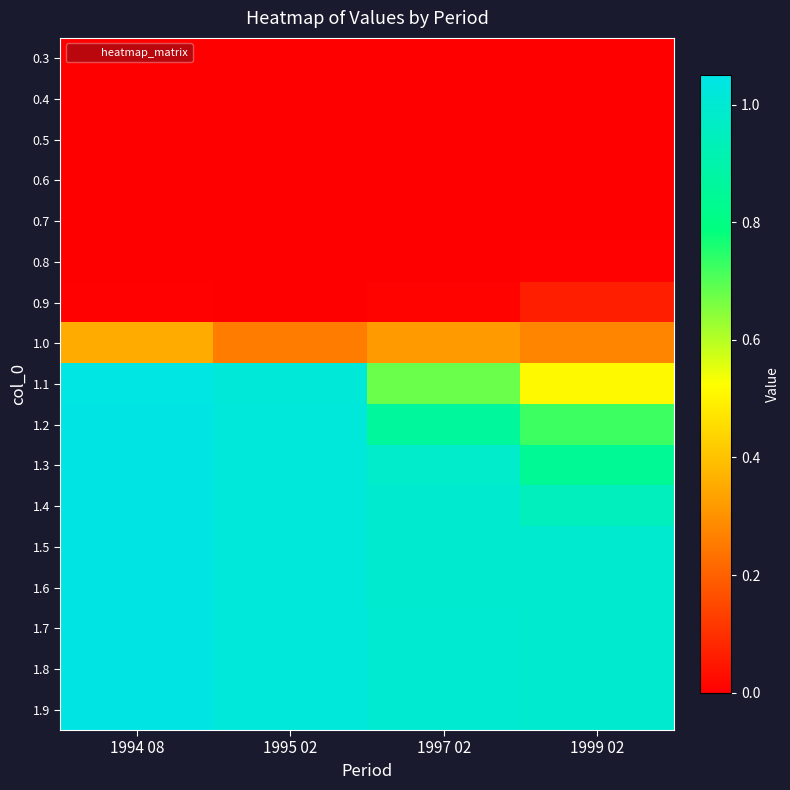

Reading left to right, transcribe all the data shown in this chart.

0.3: 1994 08=0.0	1995 02=0.0	1997 02=0.0	1999 02=0.0
0.4: 1994 08=0.0	1995 02=0.0	1997 02=0.0	1999 02=0.0
0.5: 1994 08=0.0	1995 02=0.0	1997 02=0.0	1999 02=0.0
0.6: 1994 08=0.0	1995 02=0.0	1997 02=0.0	1999 02=0.0
0.7: 1994 08=0.0	1995 02=0.0	1997 02=0.0	1999 02=0.0
0.8: 1994 08=0.0	1995 02=0.0	1997 02=0.0	1999 02=0.0
0.9: 1994 08=0.0	1995 02=0.0	1997 02=0.0	1999 02=0.1
1.0: 1994 08=0.4	1995 02=0.3	1997 02=0.3	1999 02=0.3
1.1: 1994 08=1.0	1995 02=1.0	1997 02=0.7	1999 02=0.5
1.2: 1994 08=1.0	1995 02=1.0	1997 02=0.9	1999 02=0.7
1.3: 1994 08=1.0	1995 02=1.0	1997 02=1.0	1999 02=0.8
1.4: 1994 08=1.0	1995 02=1.0	1997 02=1.0	1999 02=0.9
1.5: 1994 08=1.0	1995 02=1.0	1997 02=1.0	1999 02=1.0
1.6: 1994 08=1.0	1995 02=1.0	1997 02=1.0	1999 02=1.0
1.7: 1994 08=1.0	1995 02=1.0	1997 02=1.0	1999 02=1.0
1.8: 1994 08=1.0	1995 02=1.0	1997 02=1.0	1999 02=1.0
1.9: 1994 08=1.0	1995 02=1.0	1997 02=1.0	1999 02=1.0